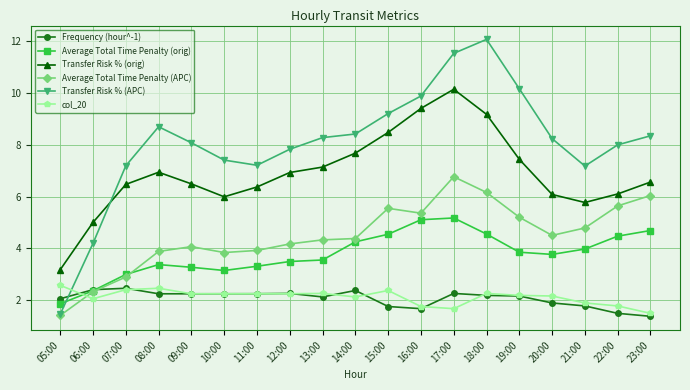

True or false: col_20 and Average Total Time Penalty (orig) intersect in this chart.

True